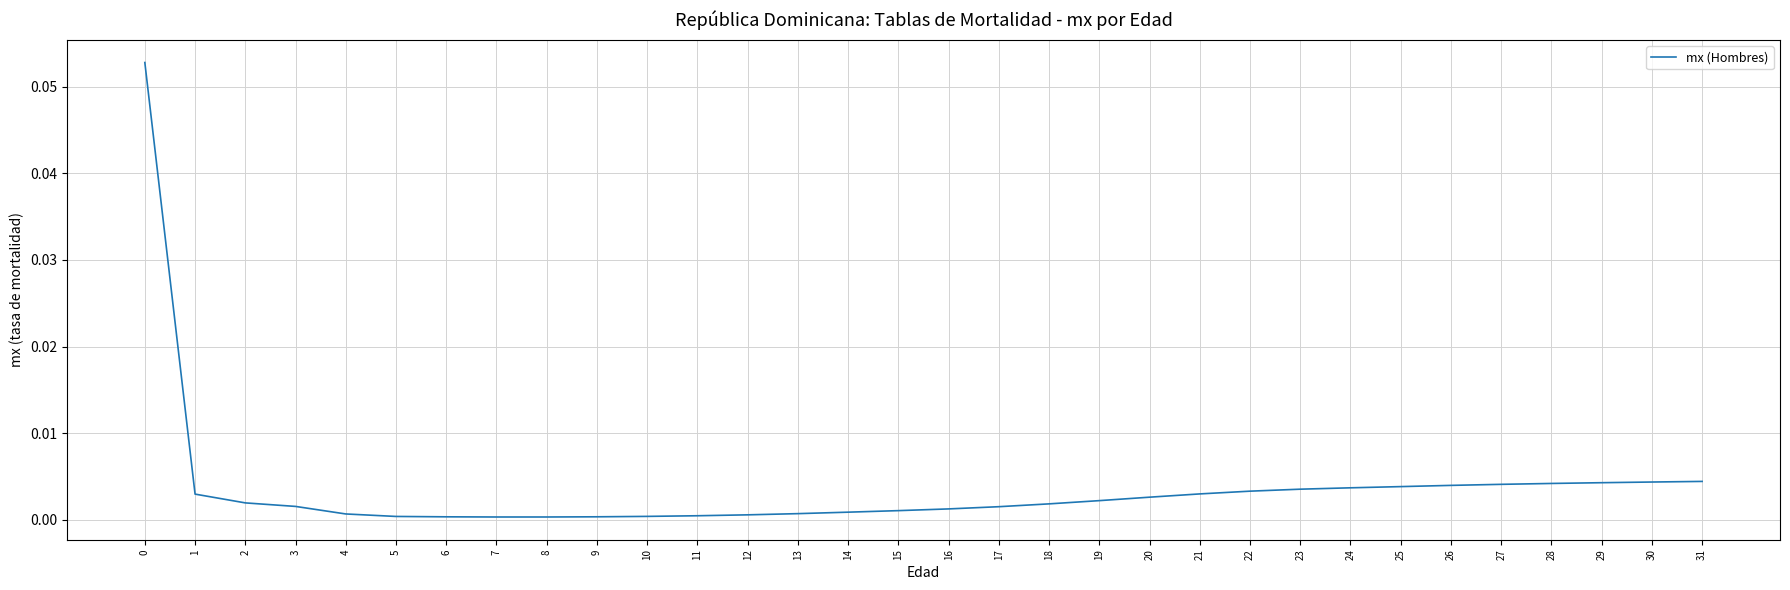

Is it true that the value at 27 is 0.0?

True